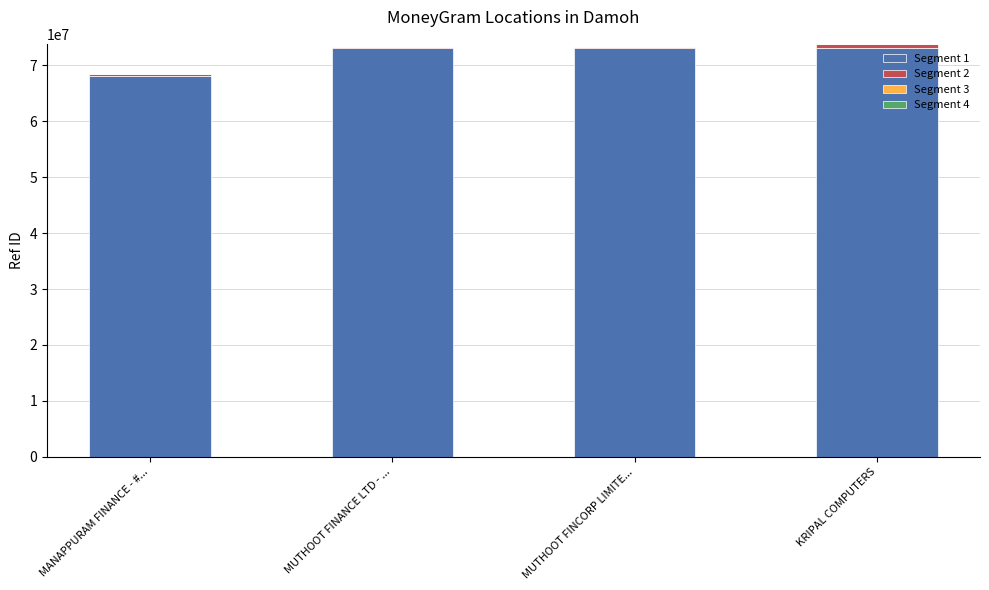

The Segment 1 series shows 26611794 at MUTHOOT FINCORP LIMITE.... True or false?

False